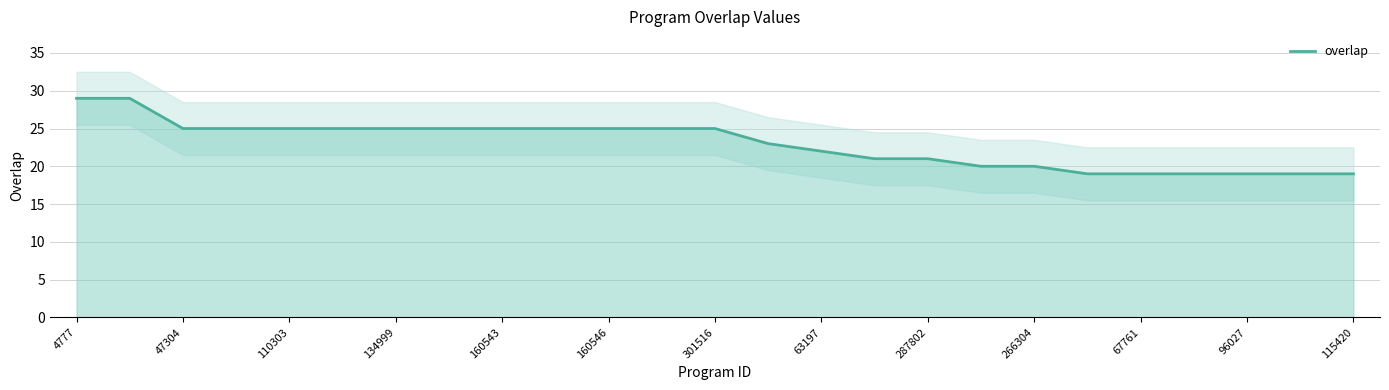

What is the lowest value of the overlap series?

19